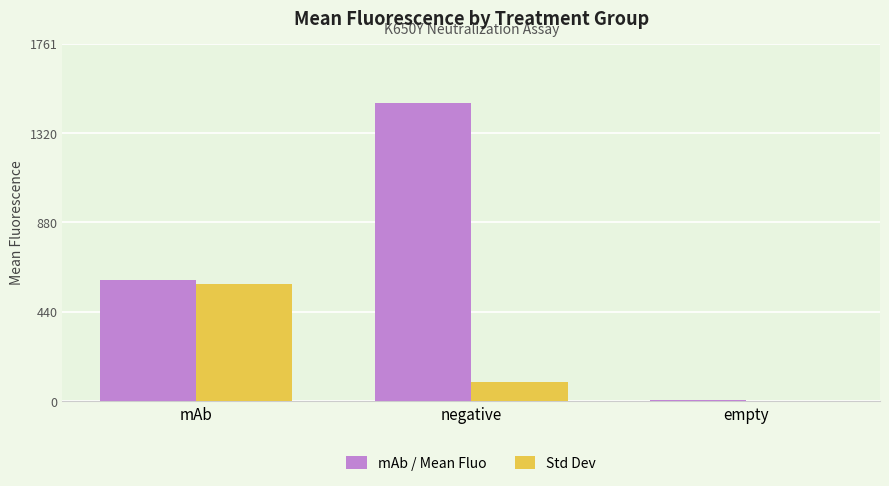

How many groups of bars are there?

3